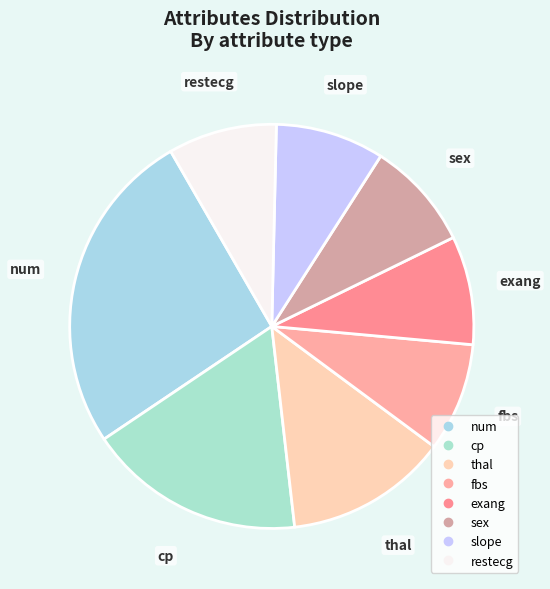

Which has a higher value, num or exang?

num